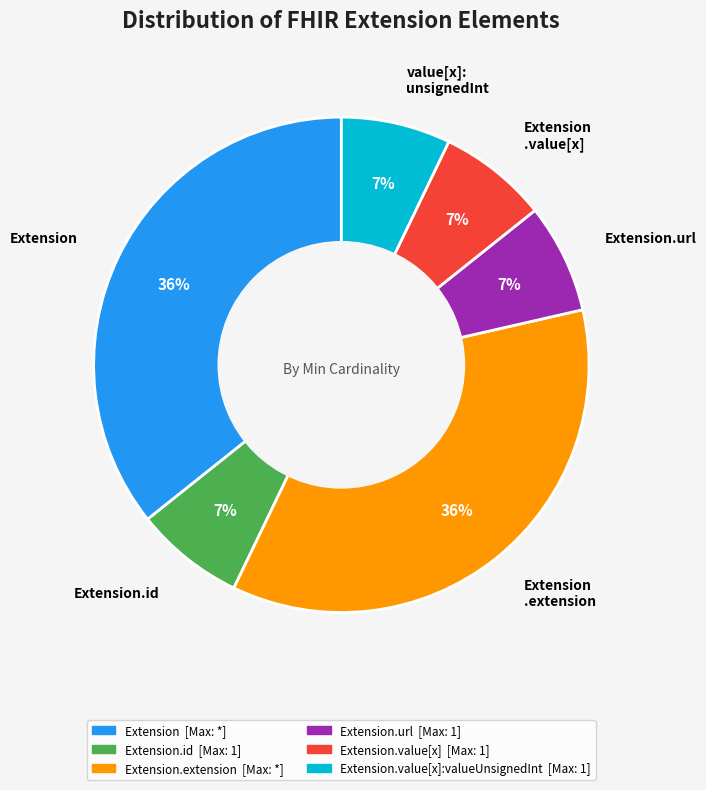

To the nearest percent, what is the average slice percentage?

17%